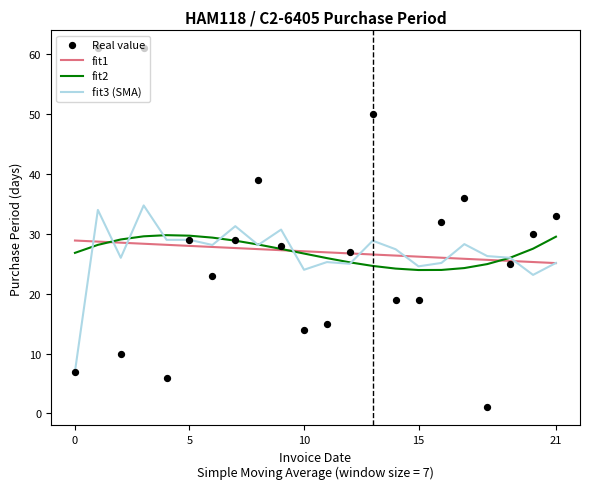

Which series contains the lowest Y value?

Real value